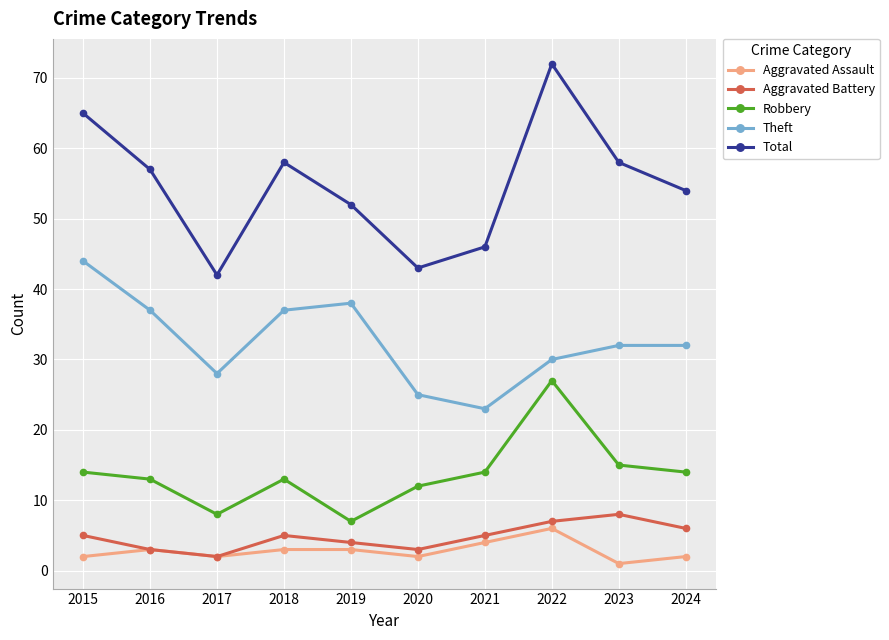

At which label does Robbery reach its peak?

2022